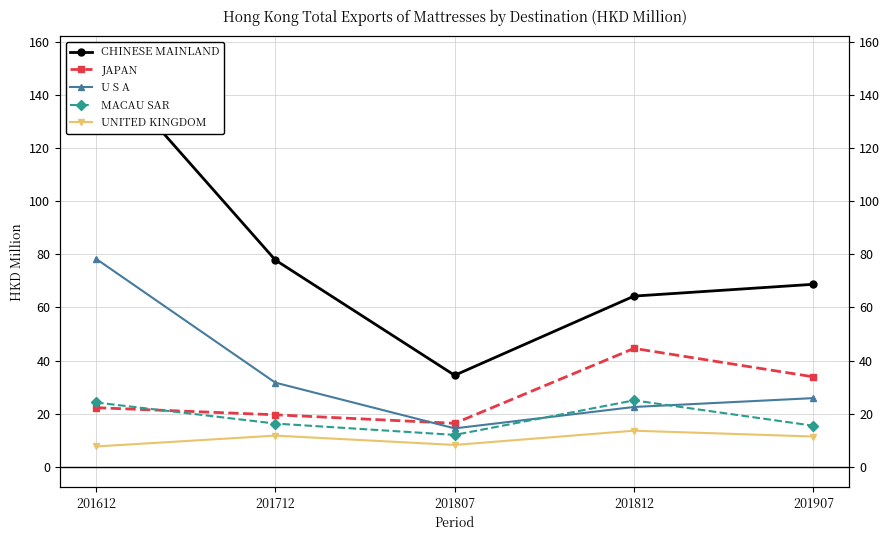

How many interior local peaks does the UNITED KINGDOM series have?

2